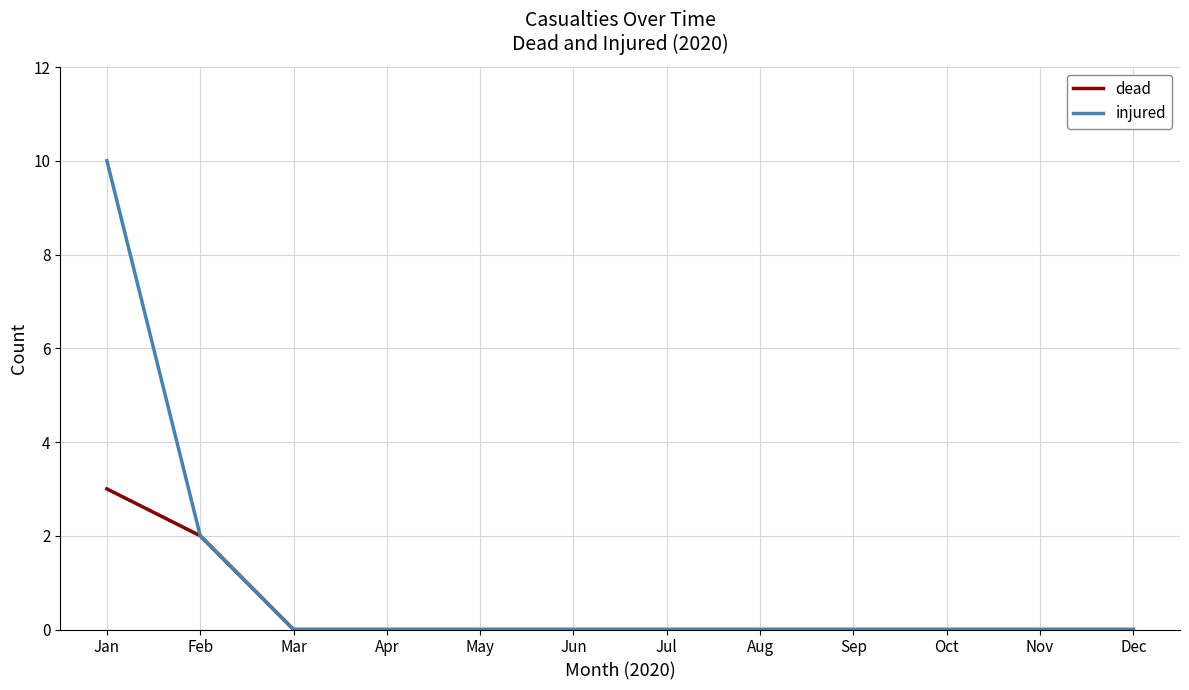

List the series in order of their peak value, highest first.

injured, dead